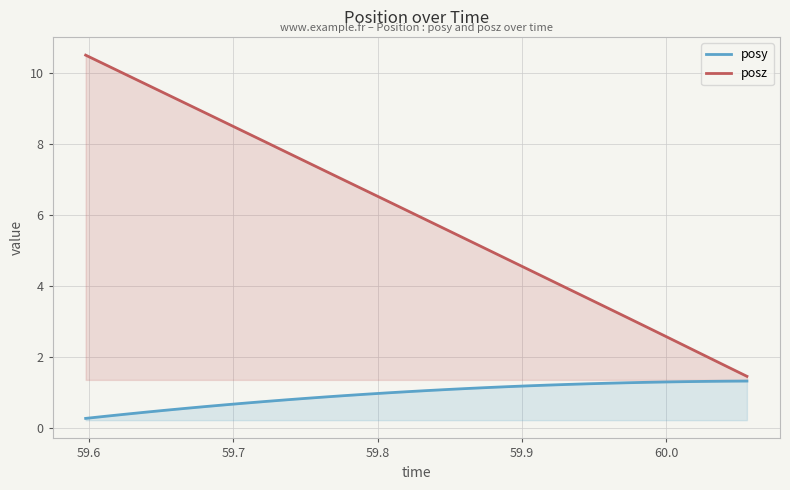

Rank the series by their maximum value, from highest to lowest.

posz, posy